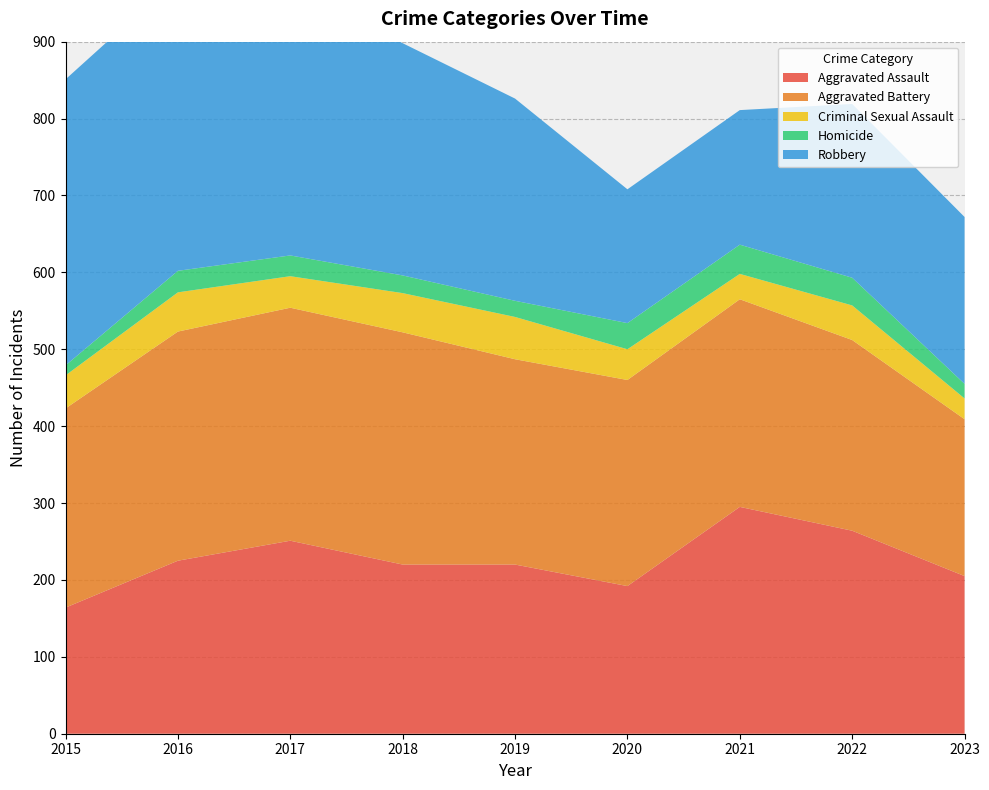

Reading right to left, extract all data points from this chart.

Aggravated Assault: 2023=205	2022=264	2021=295	2020=192	2019=220	2018=220	2017=251	2016=225	2015=164
Aggravated Battery: 2023=204	2022=248	2021=270	2020=268	2019=267	2018=302	2017=303	2016=298	2015=259
Criminal Sexual Assault: 2023=27	2022=45	2021=33	2020=40	2019=55	2018=51	2017=41	2016=51	2015=43
Homicide: 2023=19	2022=36	2021=38	2020=34	2019=21	2018=23	2017=27	2016=28	2015=13
Robbery: 2023=217	2022=226	2021=175	2020=174	2019=263	2018=302	2017=356	2016=381	2015=372